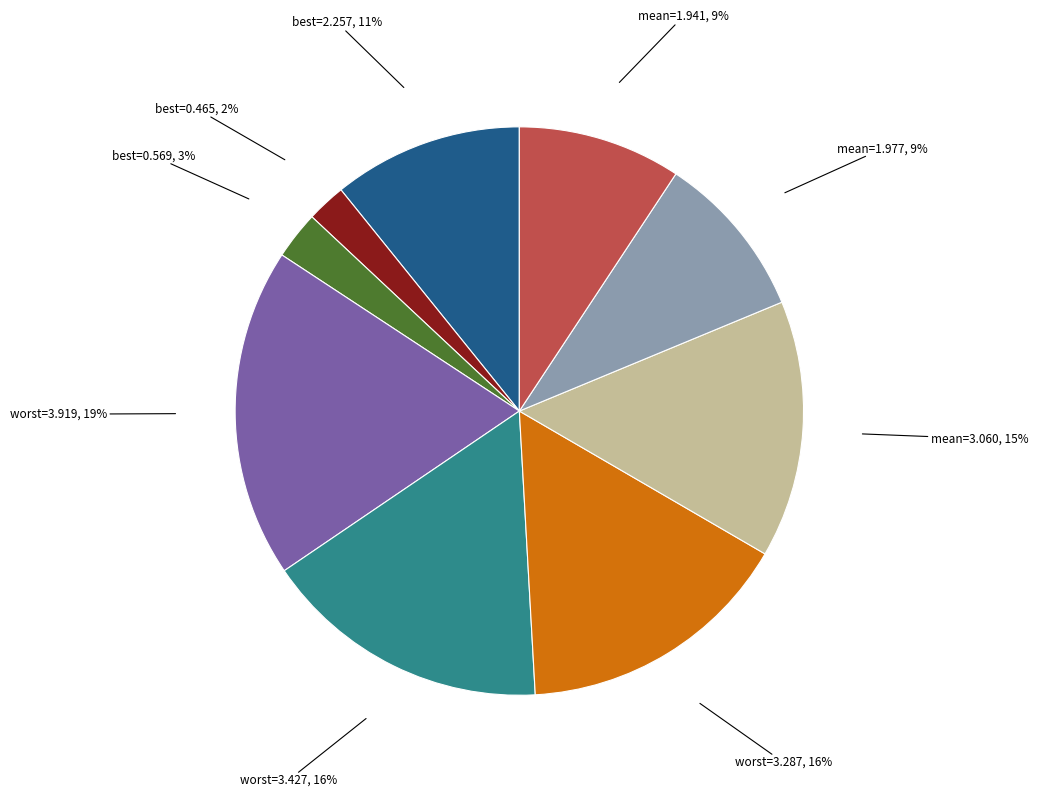

To the nearest percent, what is the average slice percentage?

11%